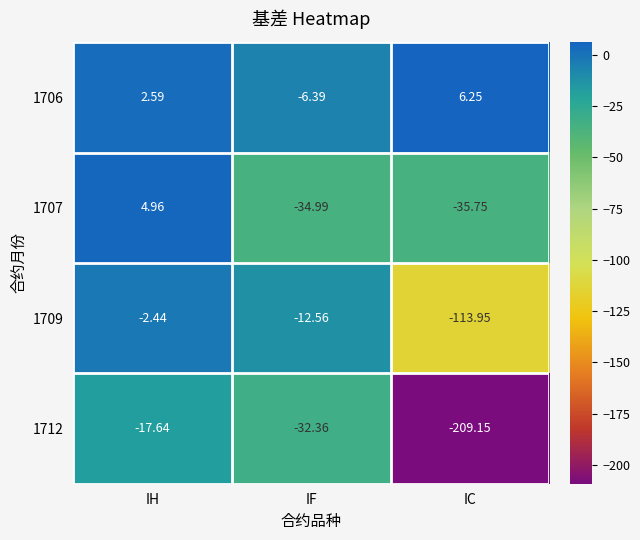

At which category does the chart reach its minimum across all series?

IC